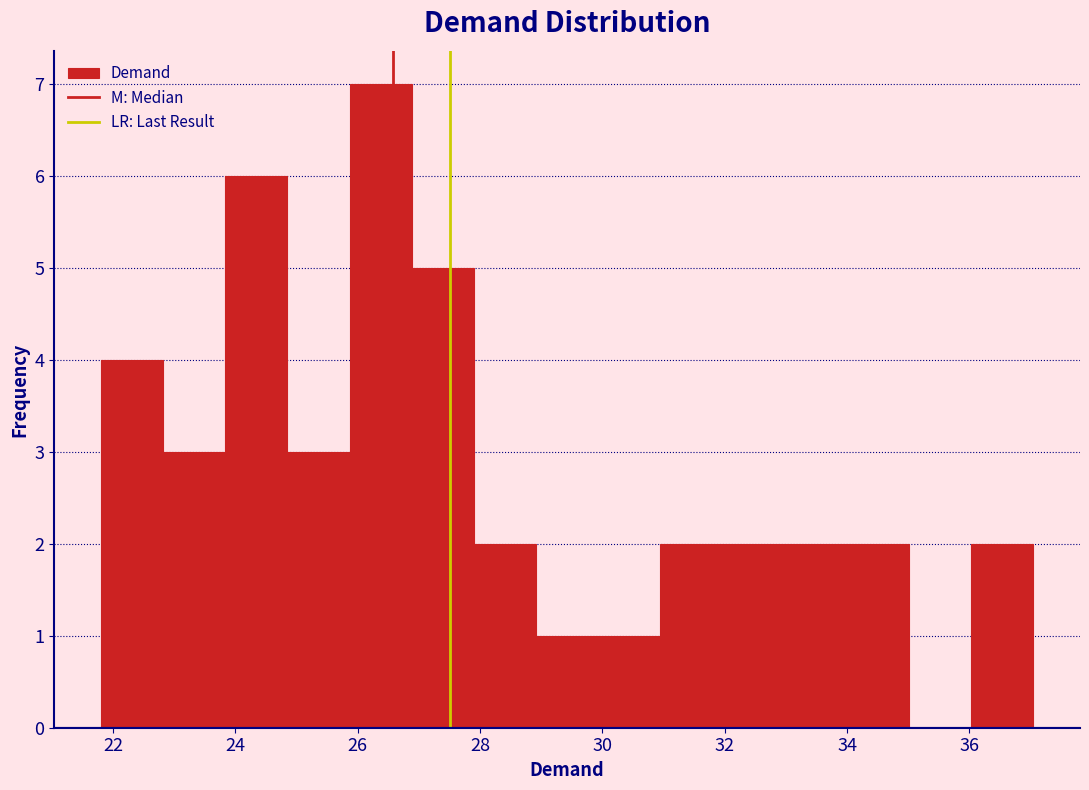

Reading left to right, transcribe this chart: for each bar, give the range it covers on the x-axis and its height. Neither the bar edges nor the heights are printed on the chart, so give them approximately, as read against the axes.

21.8 to 22.8: 4
22.8 to 23.8: 3
23.8 to 24.8: 6
24.8 to 25.8: 3
25.8 to 26.8: 7
26.8 to 27.8: 5
27.8 to 29.0: 2
29.0 to 30.0: 1
30.0 to 31.0: 1
31.0 to 32.0: 2
32.0 to 33.0: 2
33.0 to 34.0: 2
34.0 to 35.0: 2
35.0 to 36.0: 0
36.0 to 37.0: 2